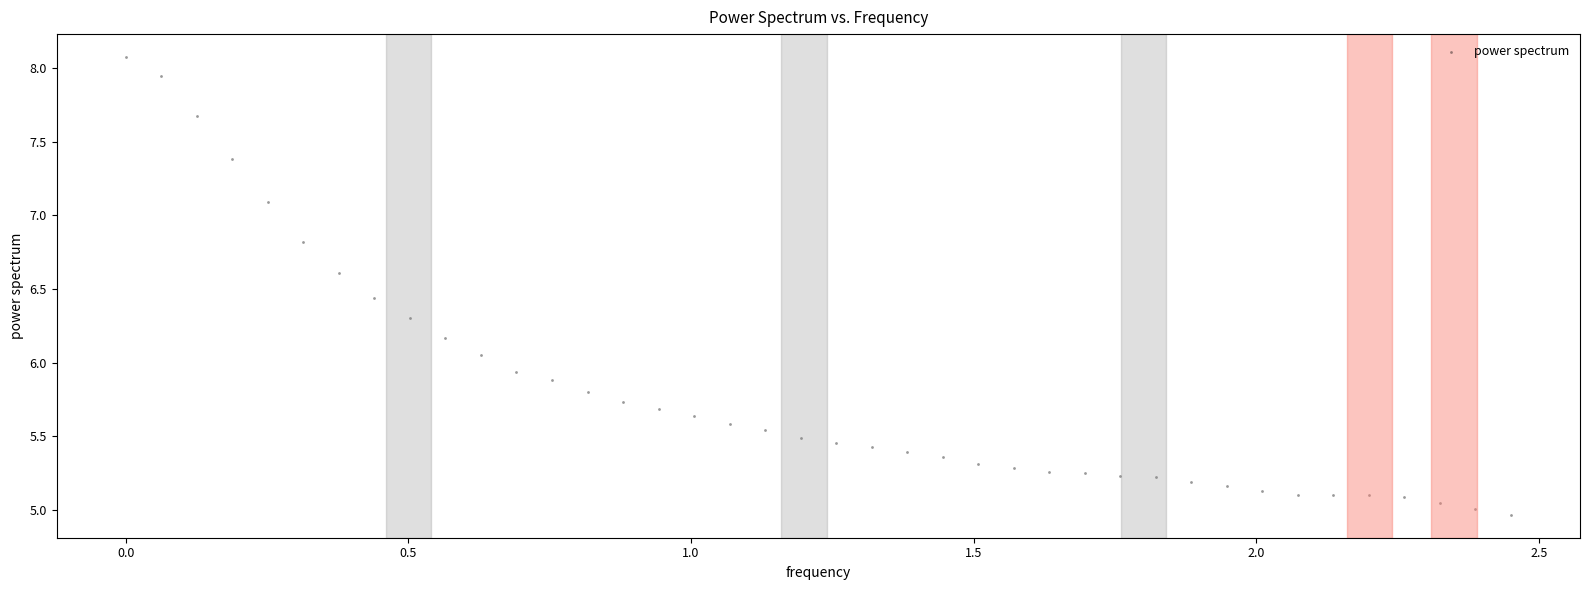

What is the range of Y values (max minus min)?

3.1